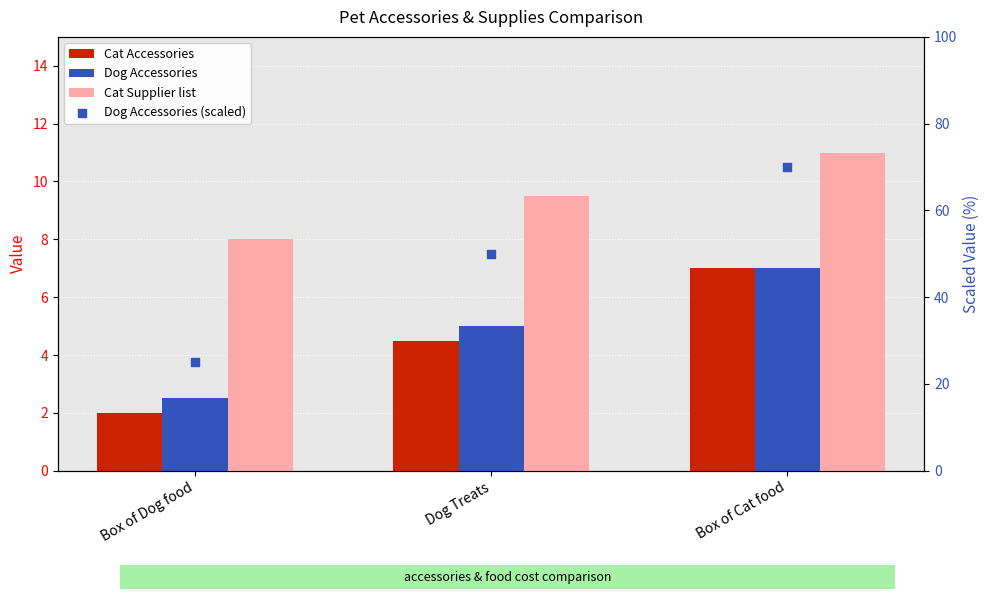

What is the total value across all series at Dog Treats?

69.0